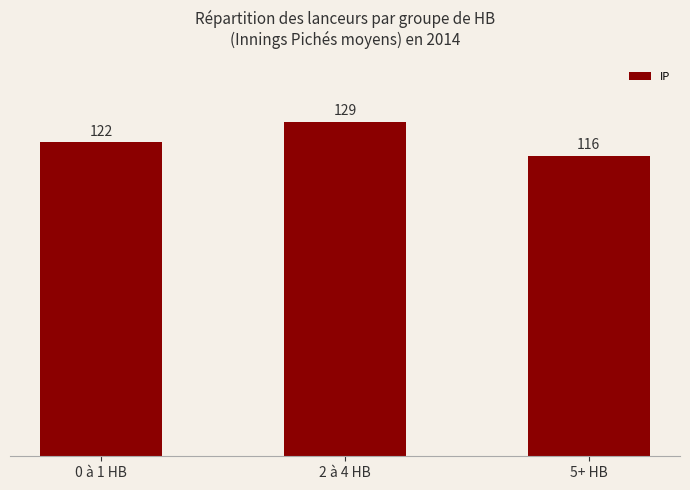

Where is the data nearest to the value 122?

0 à 1 HB